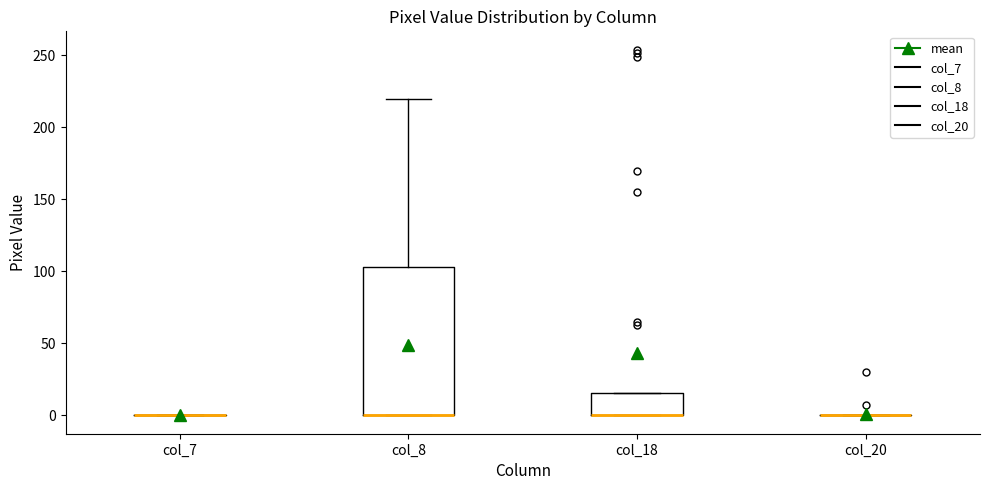

Reading left to right, transcribe this box plot: for each box, give where its median line is, the range the box spans, and where its two whiskers end, as read against the y-axis. The values are not printed on the chart, so give them approximately, as read against the axis.

col_7: box collapsed to a line at 0, whiskers 0 to 0
col_8: median 0 (drawn on the box's lower edge), box 0 to 105, whiskers 0 to 220
col_18: median 0 (drawn on the box's lower edge), box 0 to 15, whiskers 0 to 15
col_20: box collapsed to a line at 0, whiskers 0 to 0